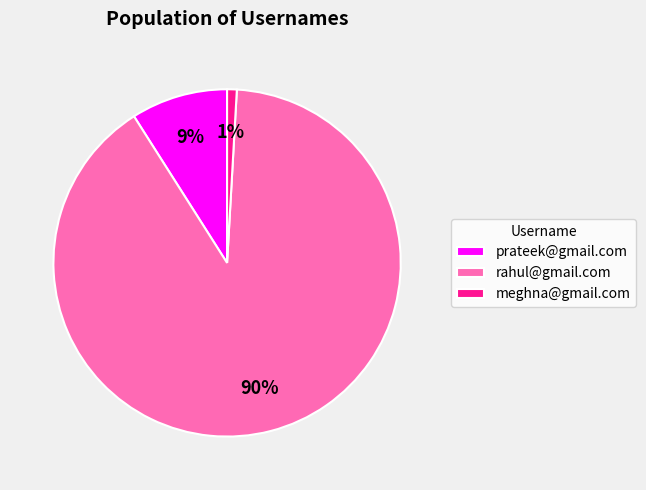

Which slice is the smallest?

meghna@gmail.com